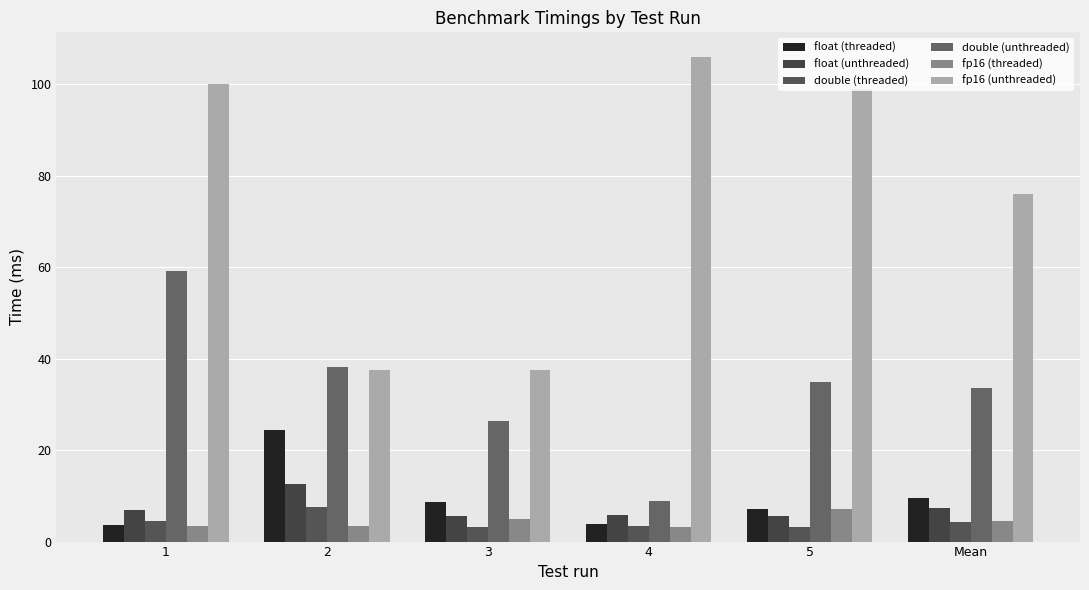

Rank the series by their maximum value, from lowest to highest.

fp16 (threaded), double (threaded), float (unthreaded), float (threaded), double (unthreaded), fp16 (unthreaded)